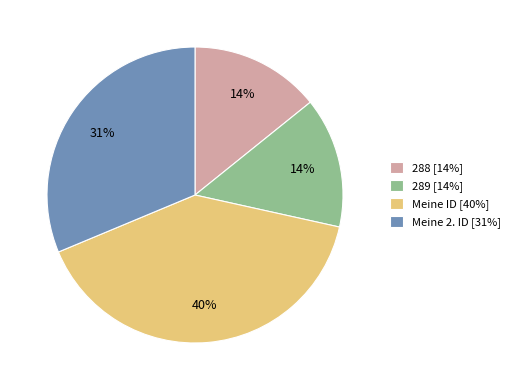

Does 288 represent more than half of the total?

No